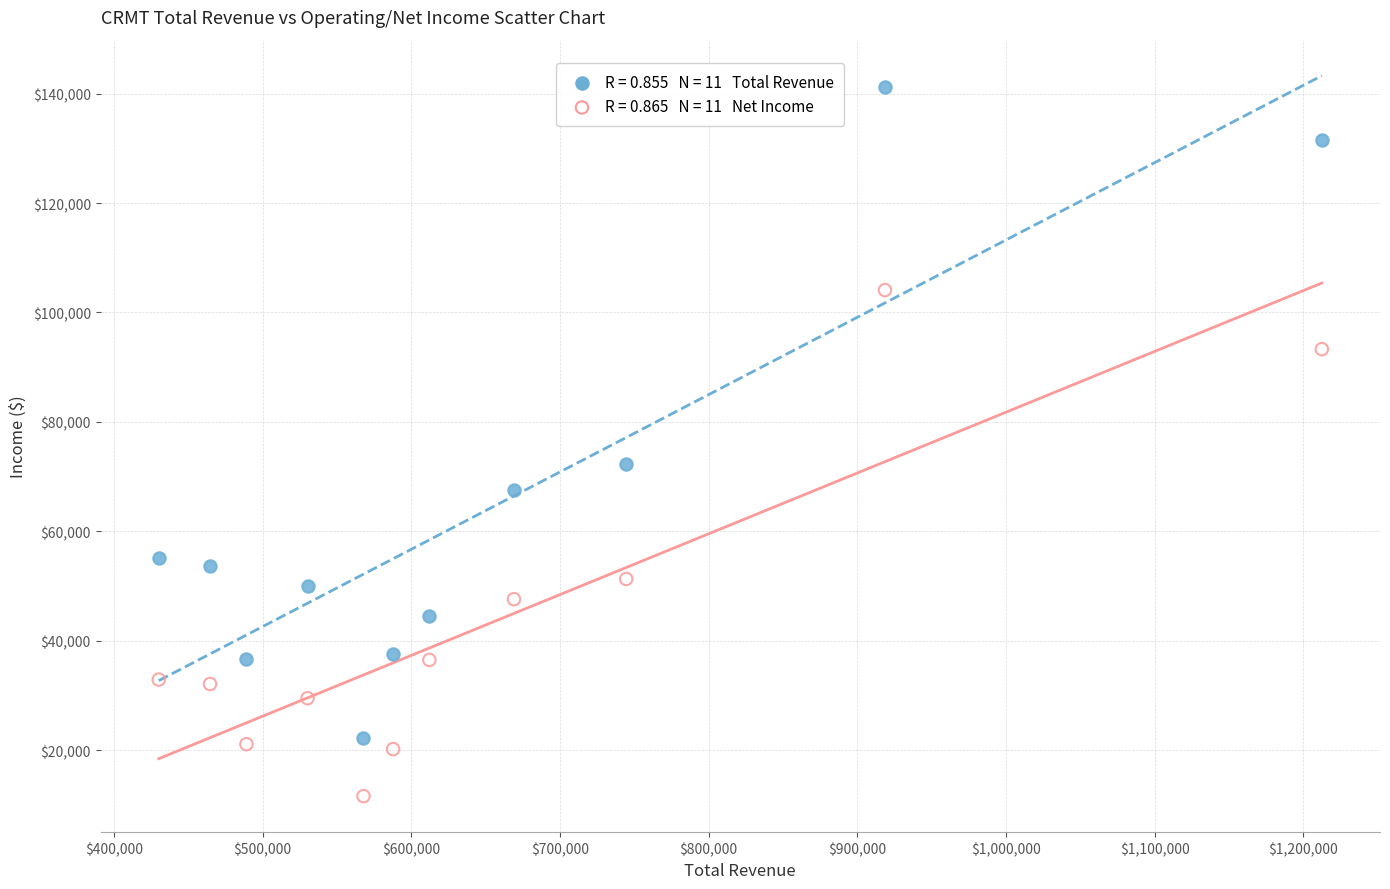

Across all series, what Y value is closest to 76400?

72300